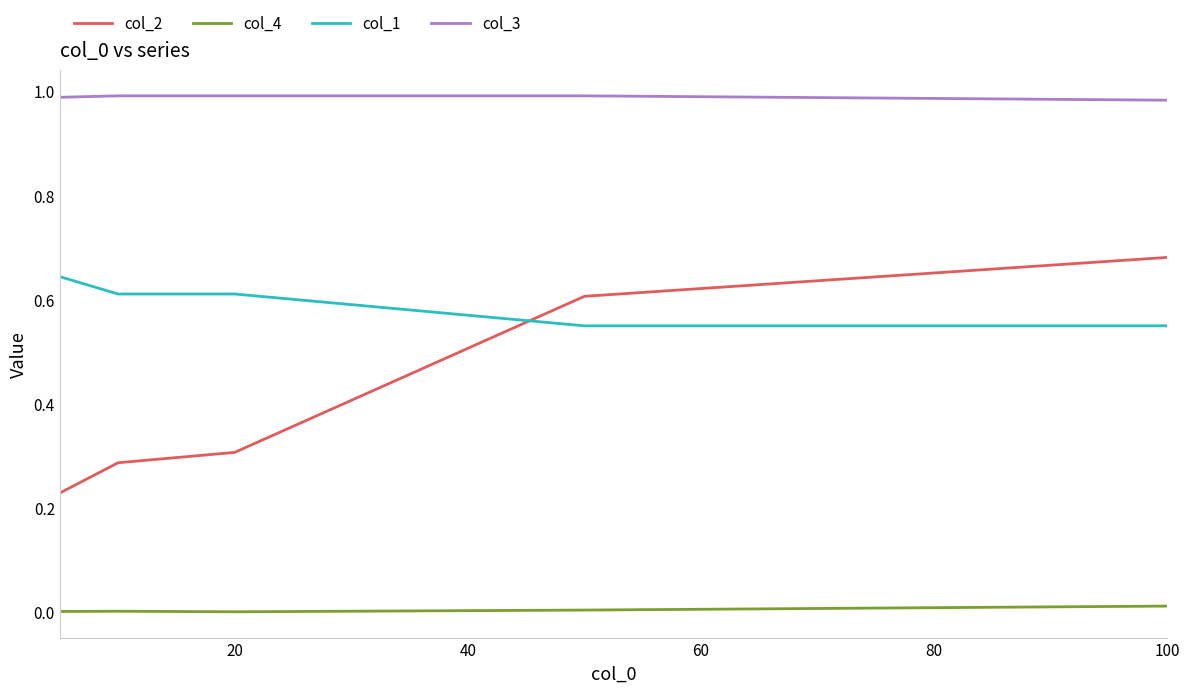

How many lines are shown in the chart?

4